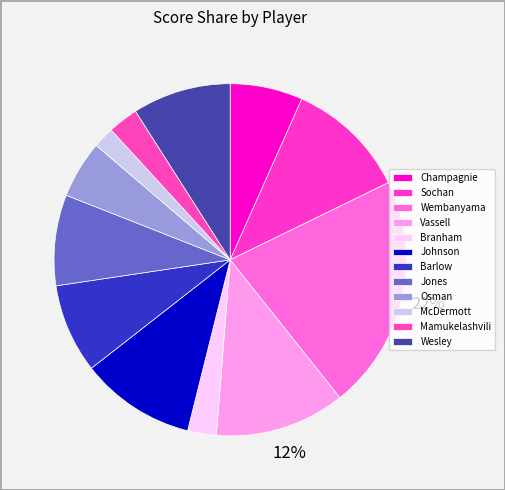

How many slices are in this pie chart?

12